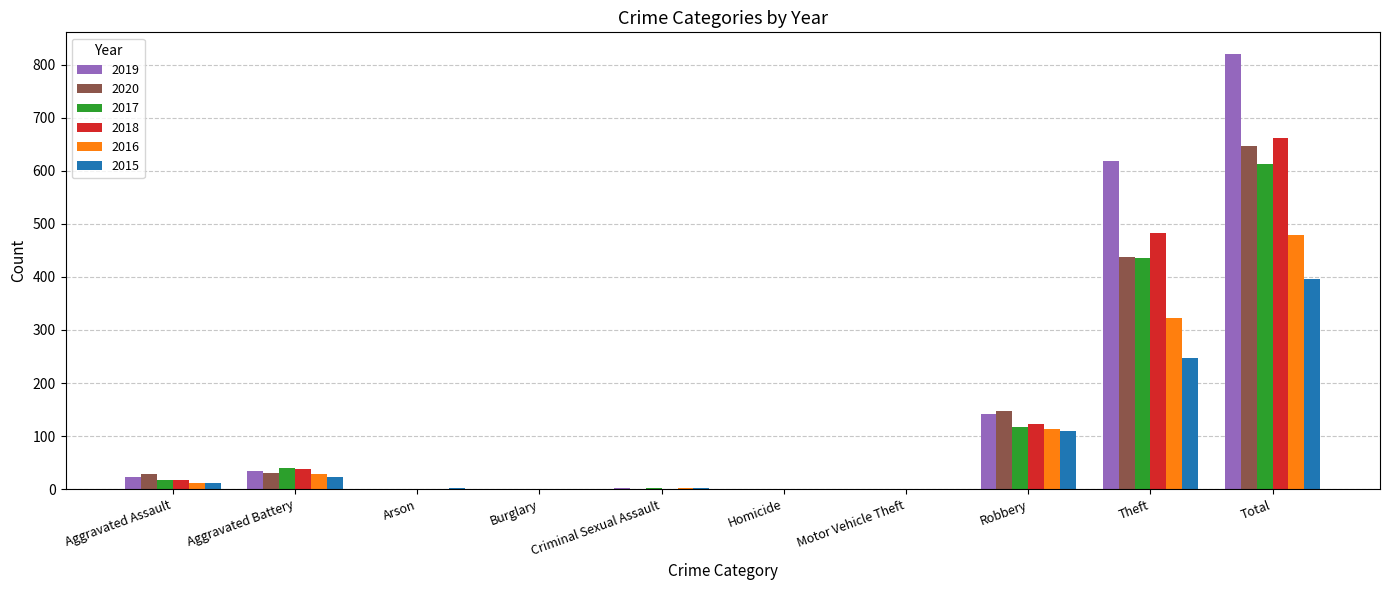

What is the difference between the 2020 values at Criminal Sexual Assault and Aggravated Battery?

30